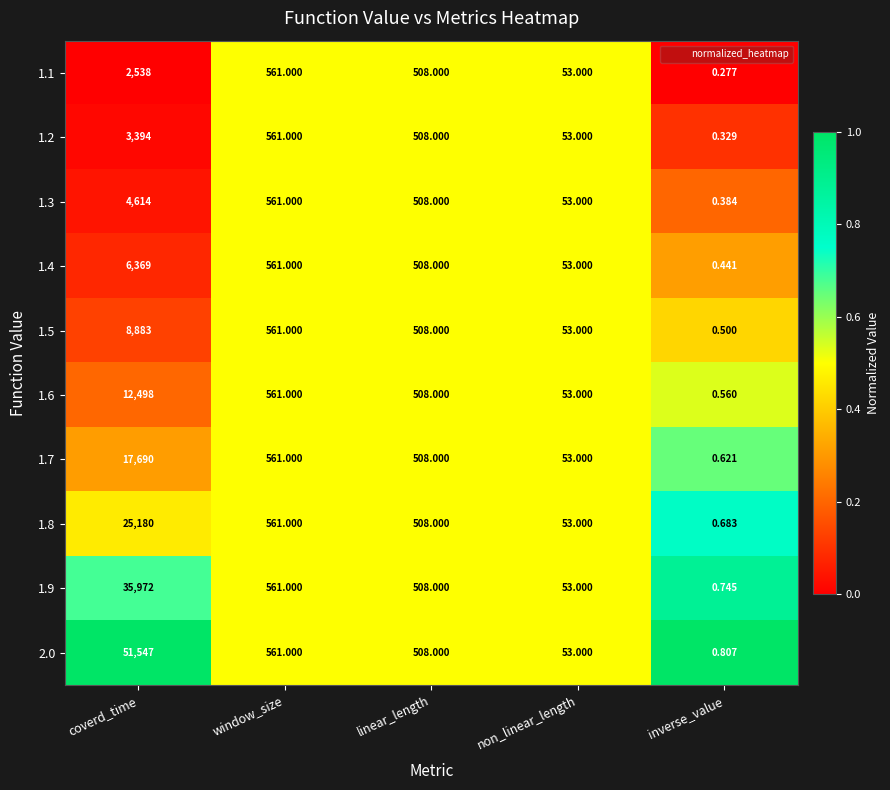

Where is 1.7 nearest to the value 8845?

window_size